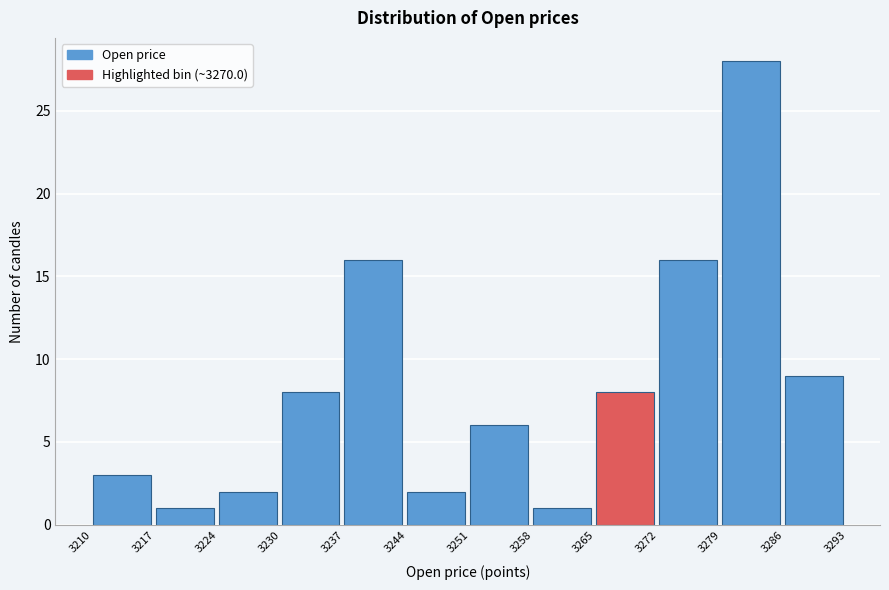

Reading left to right, transcribe this chart: for each bar, give the range it covers on the x-axis and its height. The values are not printed on the chart, so give them approximately, as read against the axis.

3210 to 3217: 3
3217 to 3224: 1
3224 to 3230: 2
3230 to 3237: 8
3237 to 3244: 16
3244 to 3251: 2
3251 to 3258: 6
3258 to 3265: 1
3265 to 3272: 8
3272 to 3279: 16
3279 to 3286: 28
3286 to 3293: 9